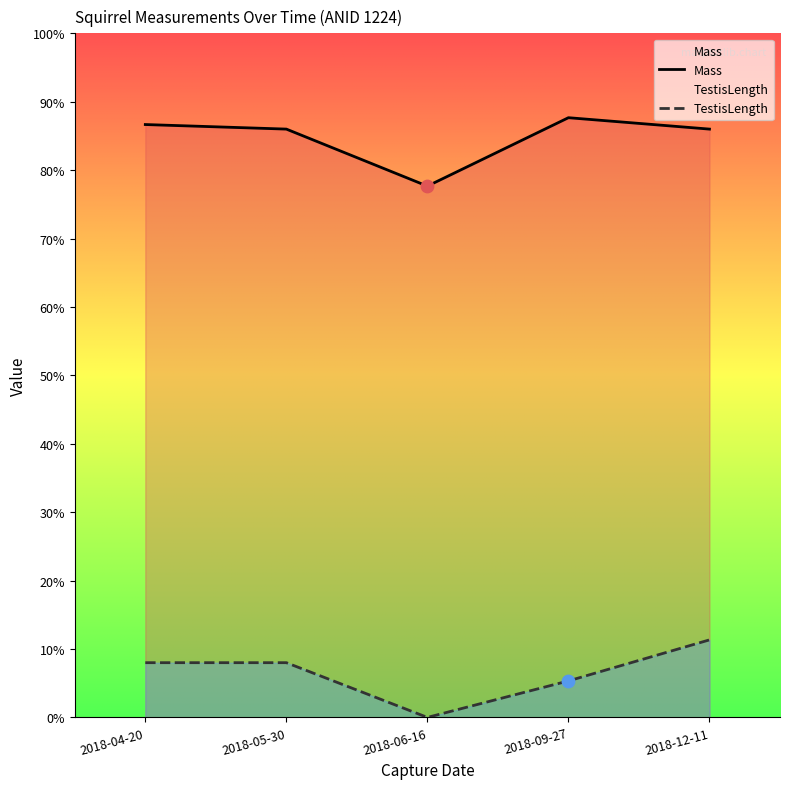

At which category is the sum across all series the highest?

2018-12-11